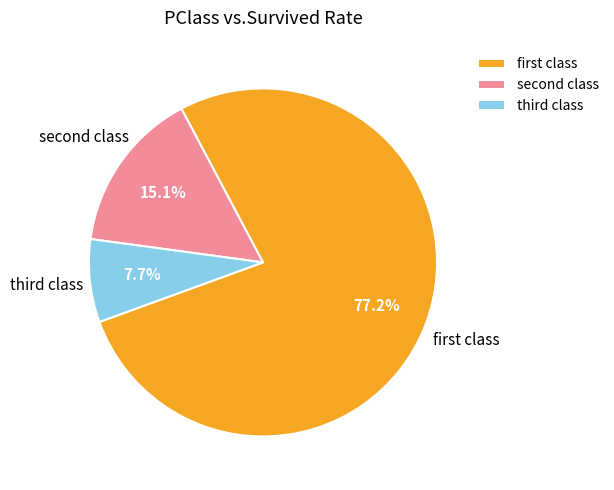

Which category has the smallest portion of the pie?

third class